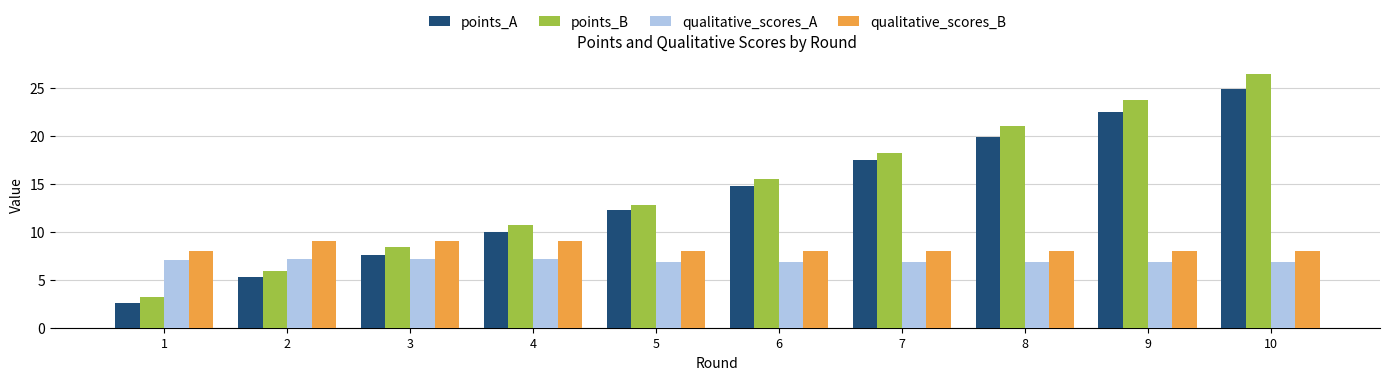

At how many categories does at least one series exceed 16?

4